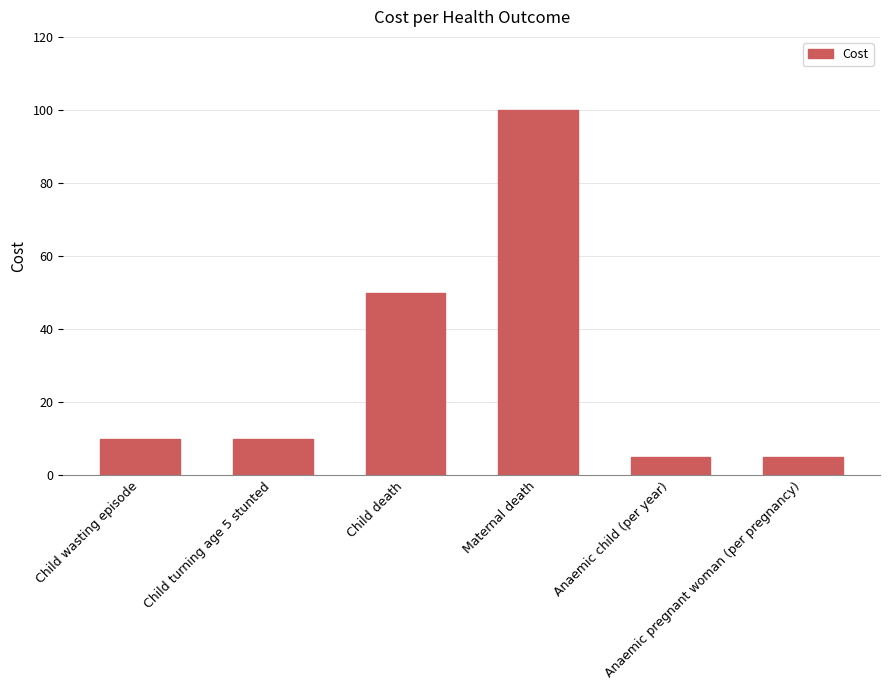

What is the minimum value shown in the chart?

5